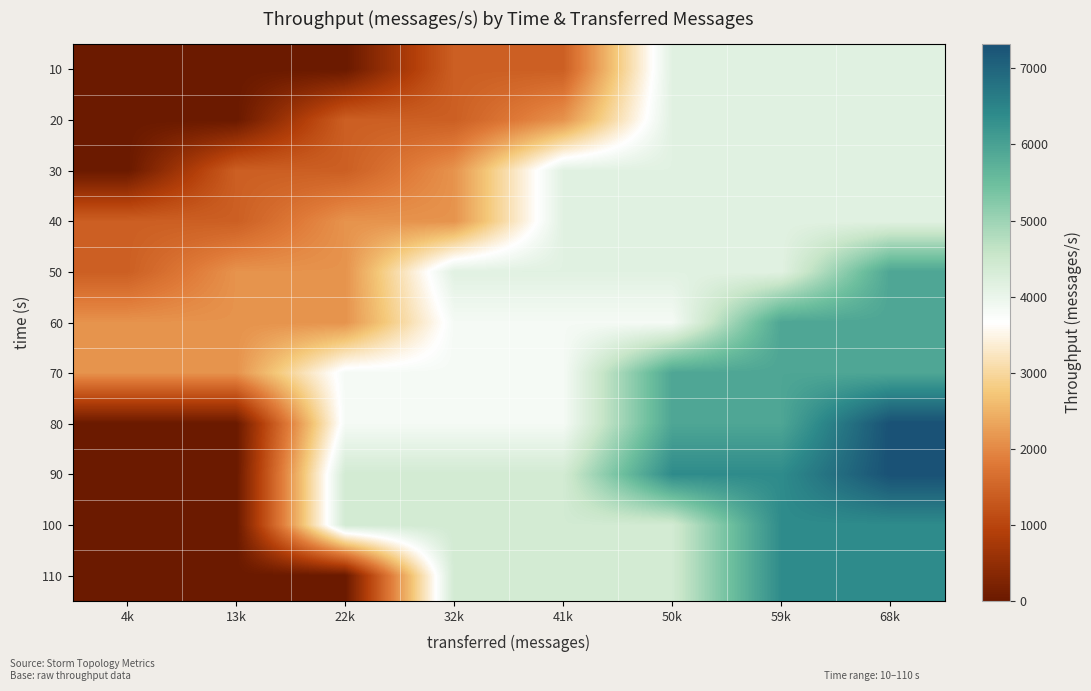

At how many categories does at least one series exceed 5845?

3